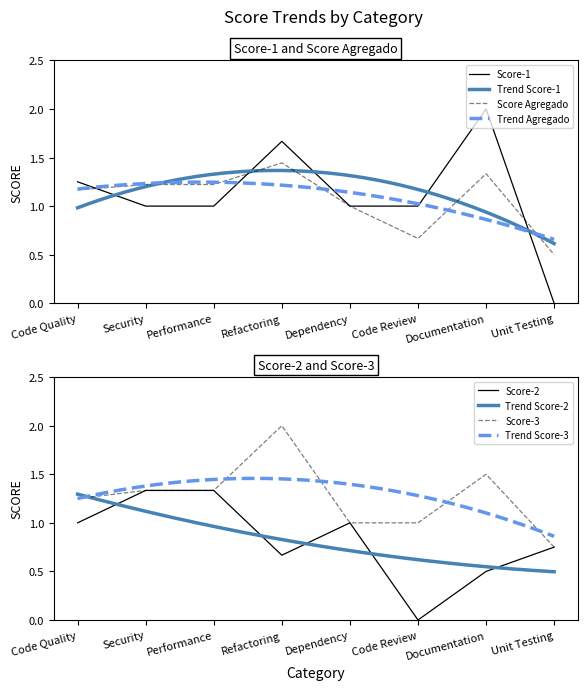

The Score Agregado series shows 1.4 at Dependency. True or false?

False